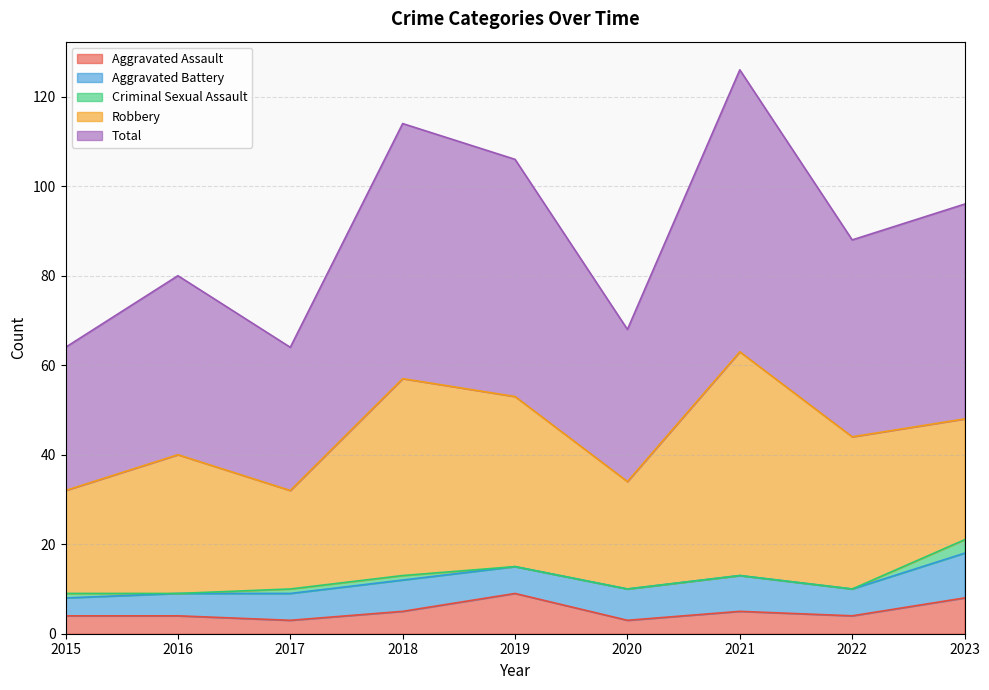

What is the minimum value for Aggravated Battery?

4